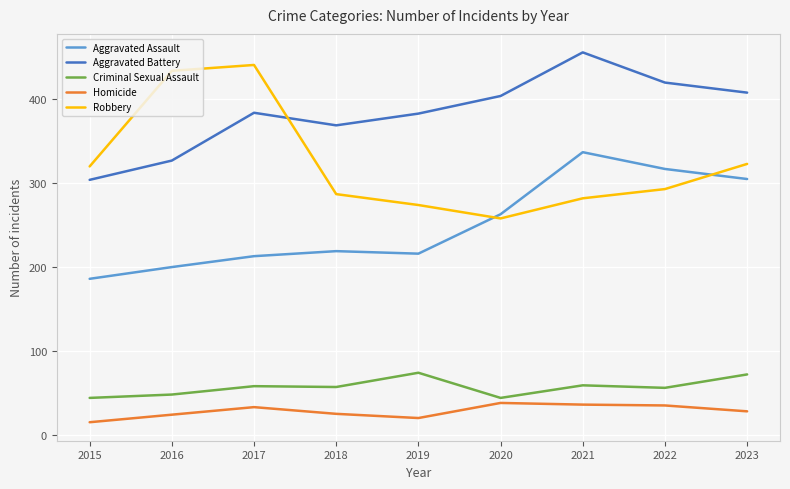

Where is the first local minimum for Robbery?

2020